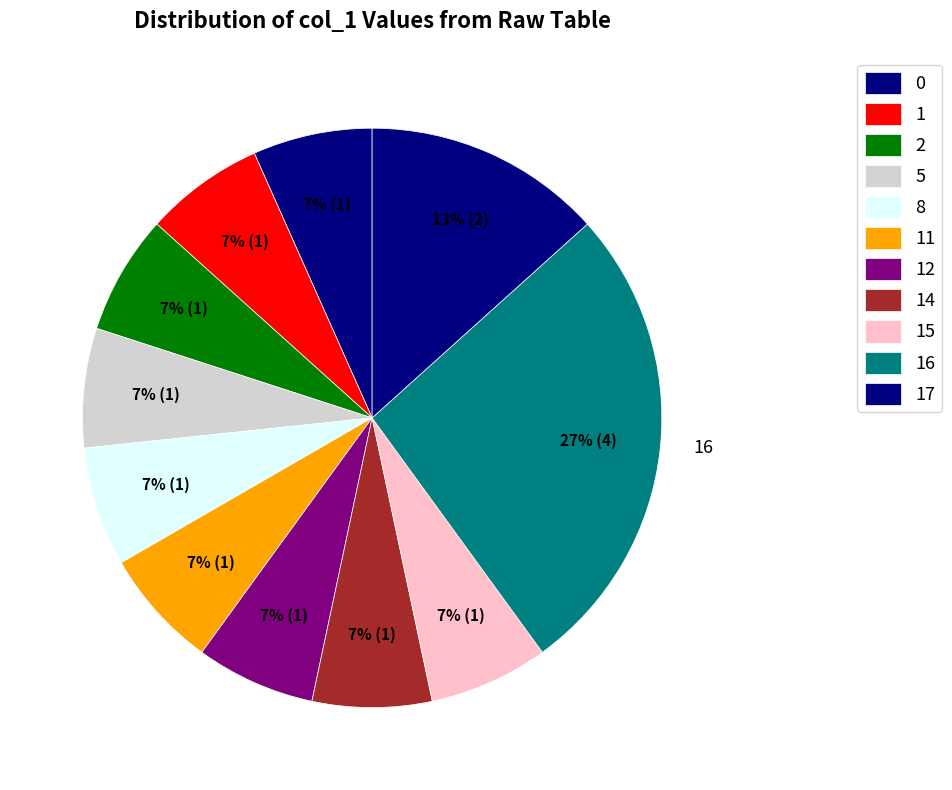

How many segments does this pie chart have?

11